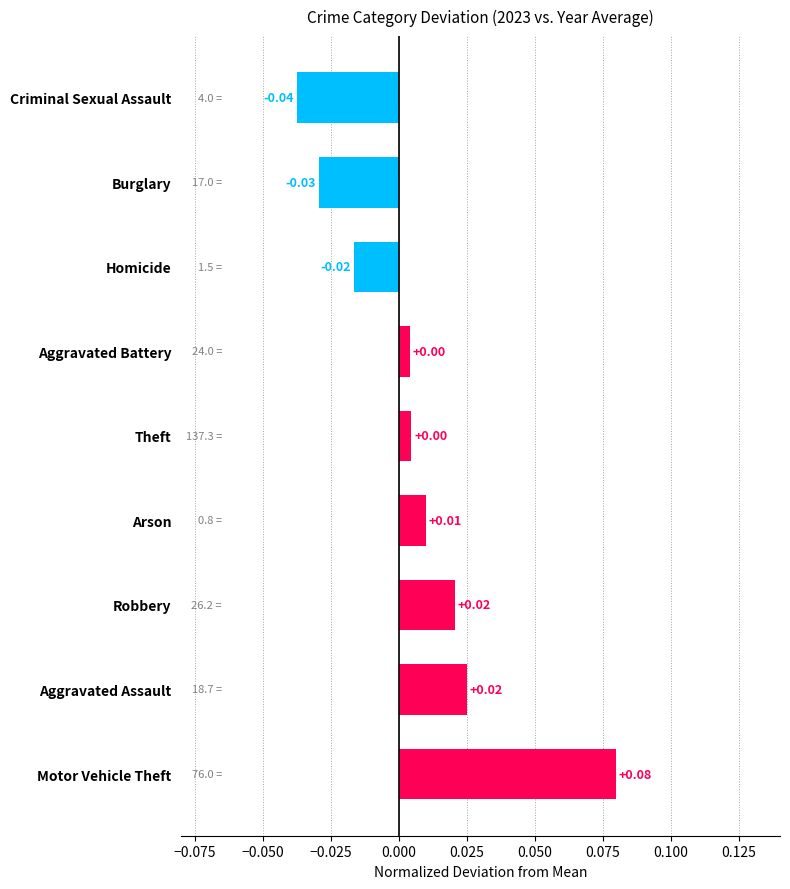

Which category has the lowest value across all series?

Criminal Sexual Assault